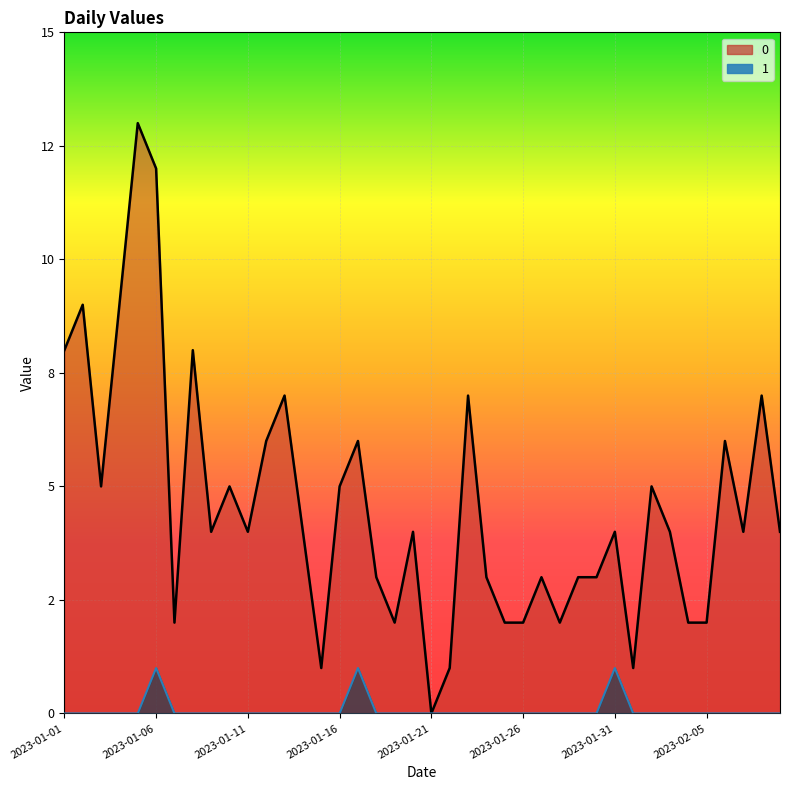

In 0, how many points are higher than both neighbors (excluding endpoints)?

13